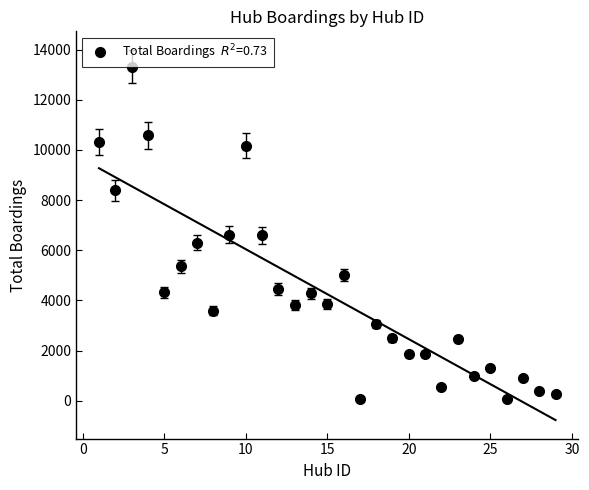

True or false: total_boardings and Hubid cross at least once.

False